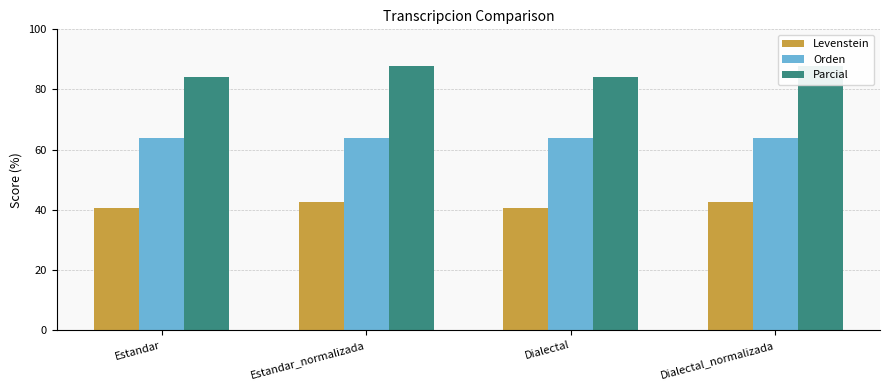

What are all the series names shown in the legend?

Levenstein, Orden, Parcial